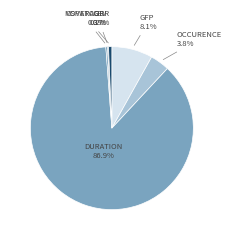

Is there any slice that represents more than half of the pie?

Yes